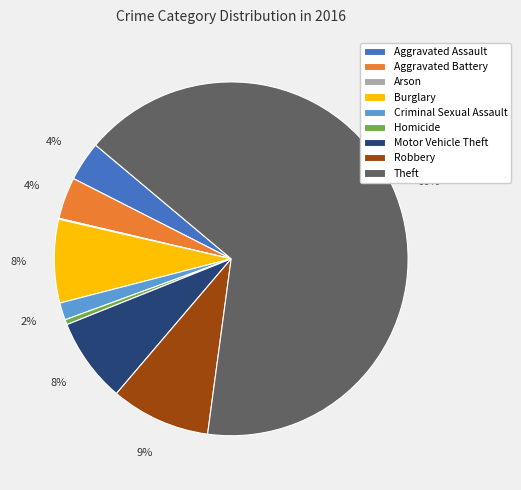

Which has a higher value, Aggravated Assault or Motor Vehicle Theft?

Motor Vehicle Theft